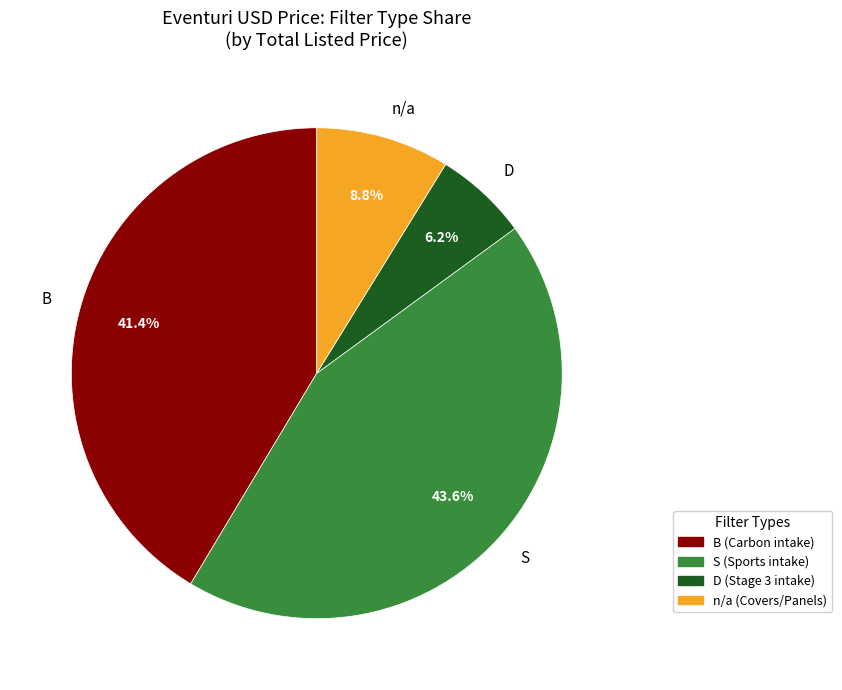

The S slice represents 36% of the pie. True or false?

False